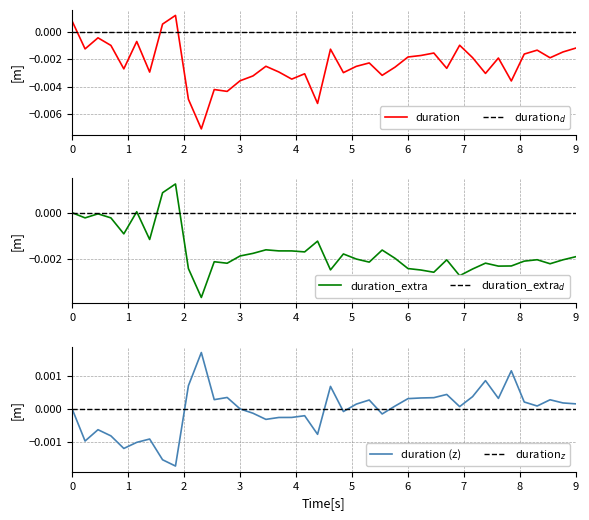

True or false: duration_extra$_d$ and duration$_d$ cross at least once.

False